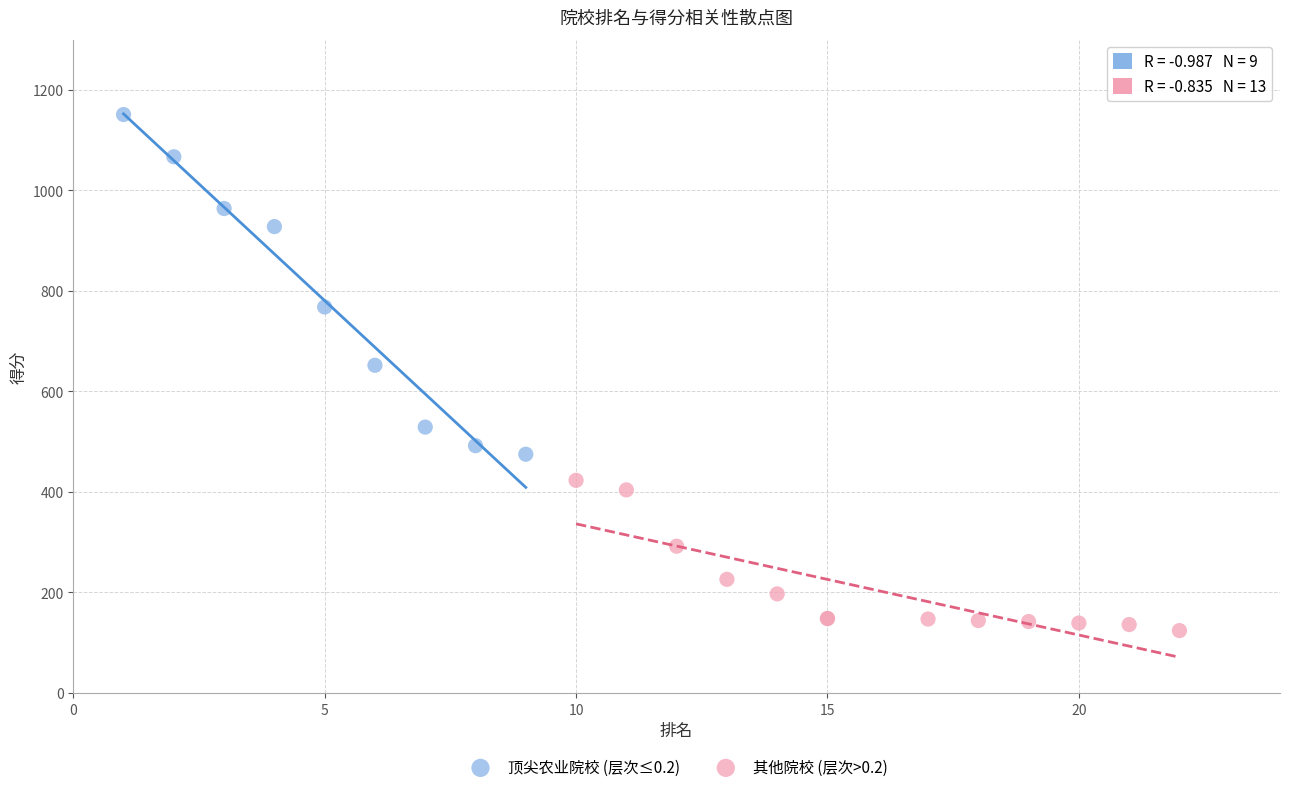

Which series reaches the minimum Y coordinate?

其他院校 (层次>0.2)